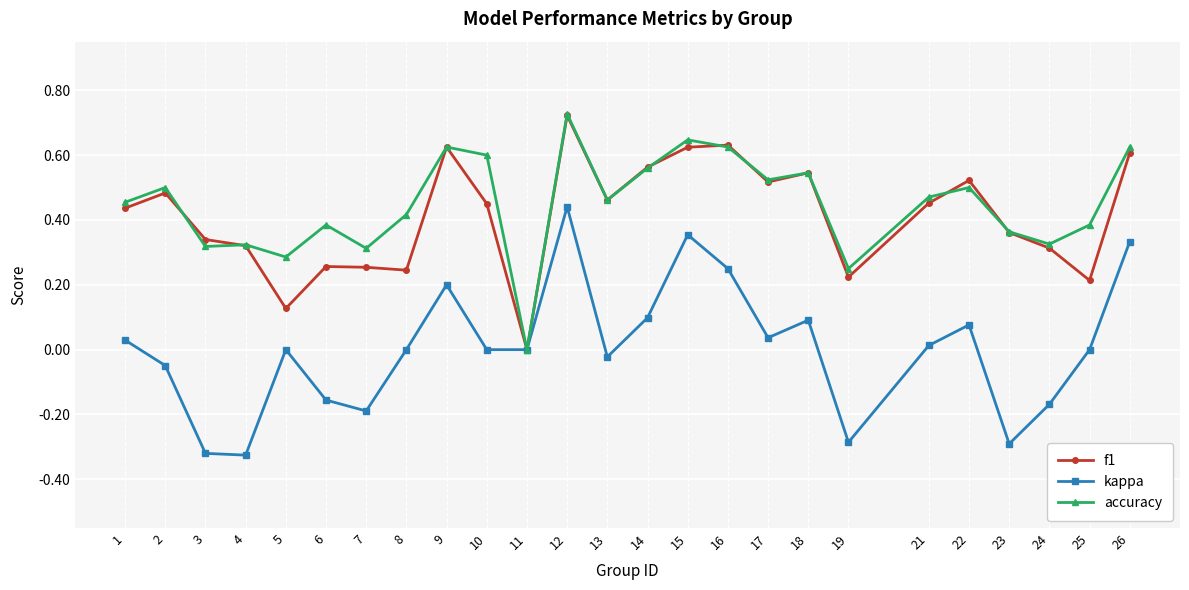

At which label does accuracy reach its peak?

12